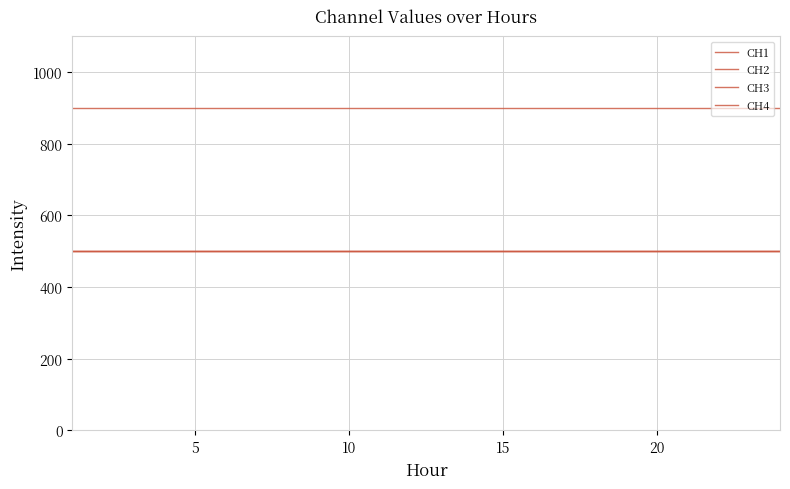

Does the chart display data point markers on the line(s)?

No